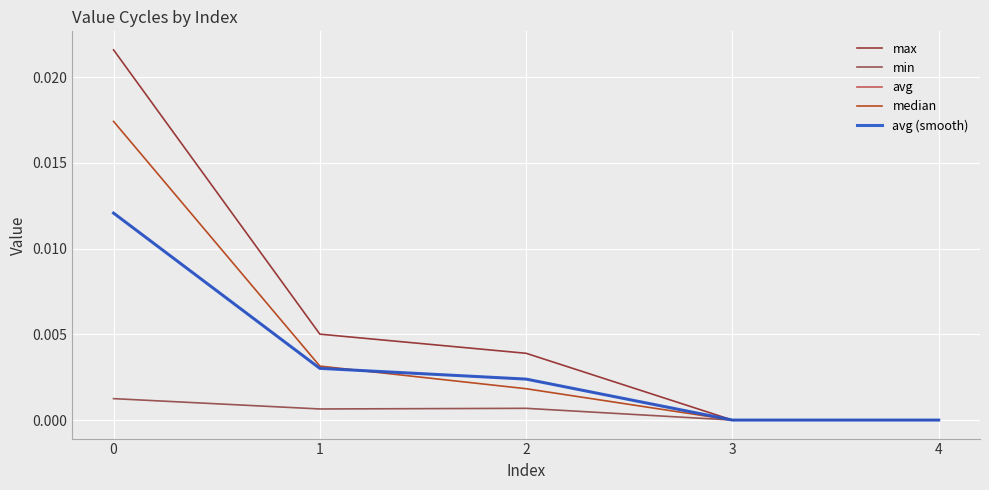

Between 2 and 3, which is larger?

2